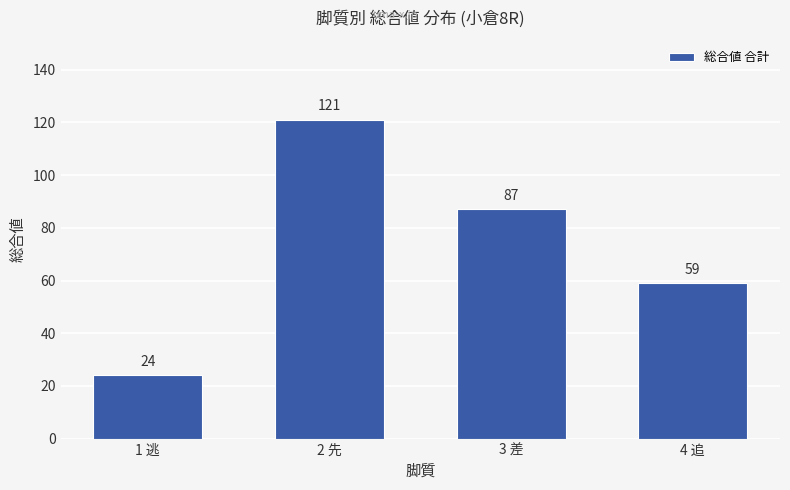

What is the value of the 1st bar from the left?

24